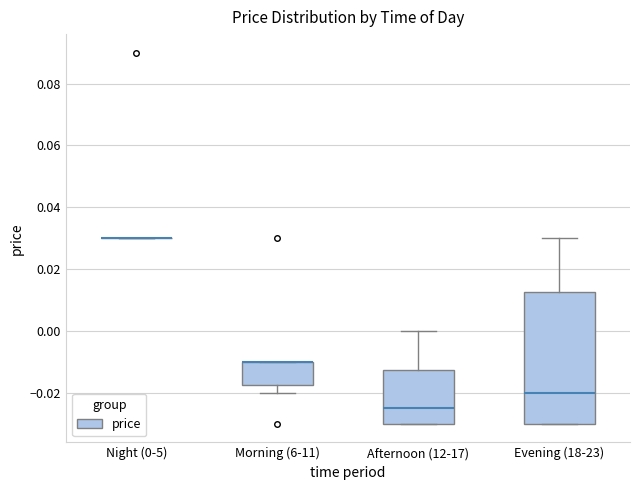

Reading left to right, transcribe this box plot: for each box, give where its median line is, the range the box spans, and where its two whiskers end, as read against the y-axis. The values are not printed on the chart, so give them approximately, as read against the axis.

Night (0-5): box collapsed to a line at 0.030, whiskers 0.030 to 0.030
Morning (6-11): median -0.010 (drawn on the box's upper edge), box -0.018 to -0.010, whiskers -0.020 to -0.010
Afternoon (12-17): median -0.024, box -0.030 to -0.012, whiskers -0.030 to 0.000
Evening (18-23): median -0.020, box -0.030 to 0.012, whiskers -0.030 to 0.030